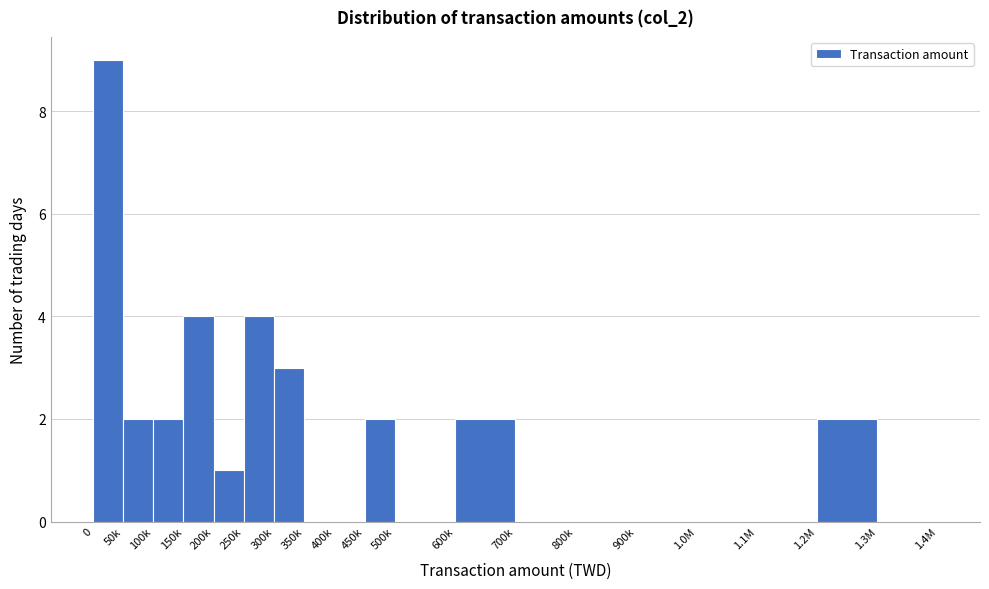

Reading left to right, what are all the values shown in this chart?

0=9	50k=2	100k=2	150k=4	200k=1	250k=4	300k=3	350k=0	400k=0	450k=2	500k=0	600k=2	700k=0	800k=0	900k=0	1.0M=0	1.1M=0	1.2M=2	1.3M=0